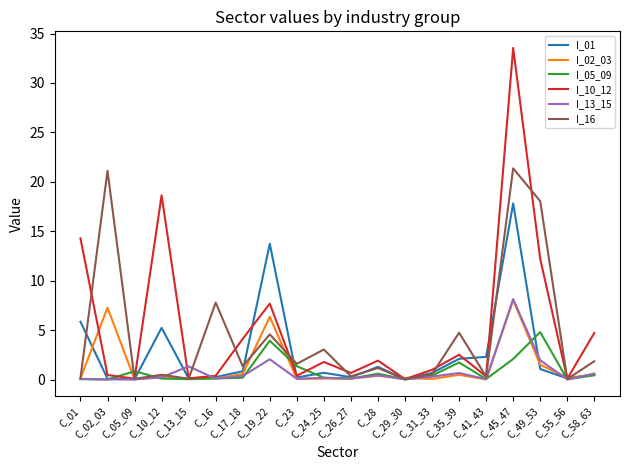

At which category is the sum across all series the highest?

C_45_47